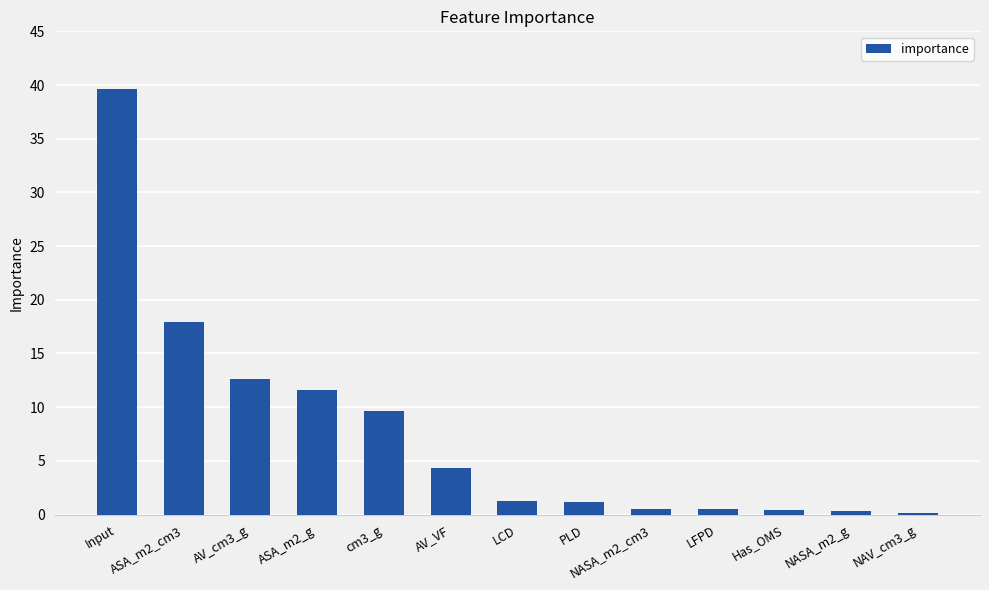

The value at ASA_m2_cm3 is 17.9. True or false?

True